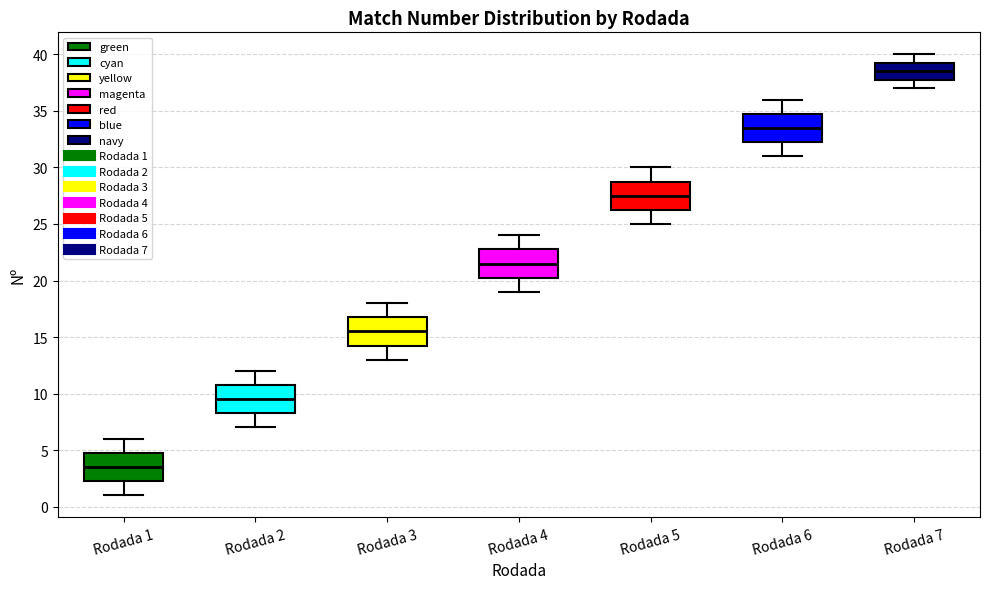

Reading left to right, transcribe this box plot: for each box, give where its median line is, the range the box spans, and where its two whiskers end, as read against the y-axis. The values are not printed on the chart, so give them approximately, as read against the axis.

Rodada 1: median 3.5, box 2.5 to 5.0, whiskers 1.0 to 6.0
Rodada 2: median 9.5, box 8.5 to 11.0, whiskers 7.0 to 12.0
Rodada 3: median 15.5, box 14.5 to 17.0, whiskers 13.0 to 18.0
Rodada 4: median 21.5, box 20.5 to 23.0, whiskers 19.0 to 24.0
Rodada 5: median 27.5, box 26.5 to 29.0, whiskers 25.0 to 30.0
Rodada 6: median 33.5, box 32.5 to 35.0, whiskers 31.0 to 36.0
Rodada 7: median 38.5, box 38.0 to 39.5, whiskers 37.0 to 40.0